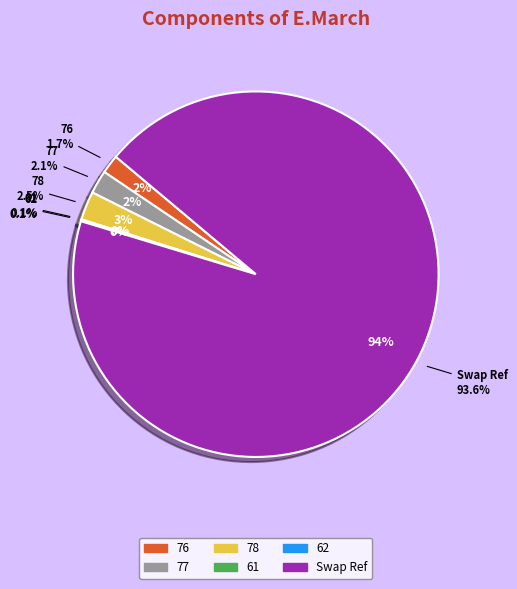

Which category has the biggest portion of the pie?

Swap Ref